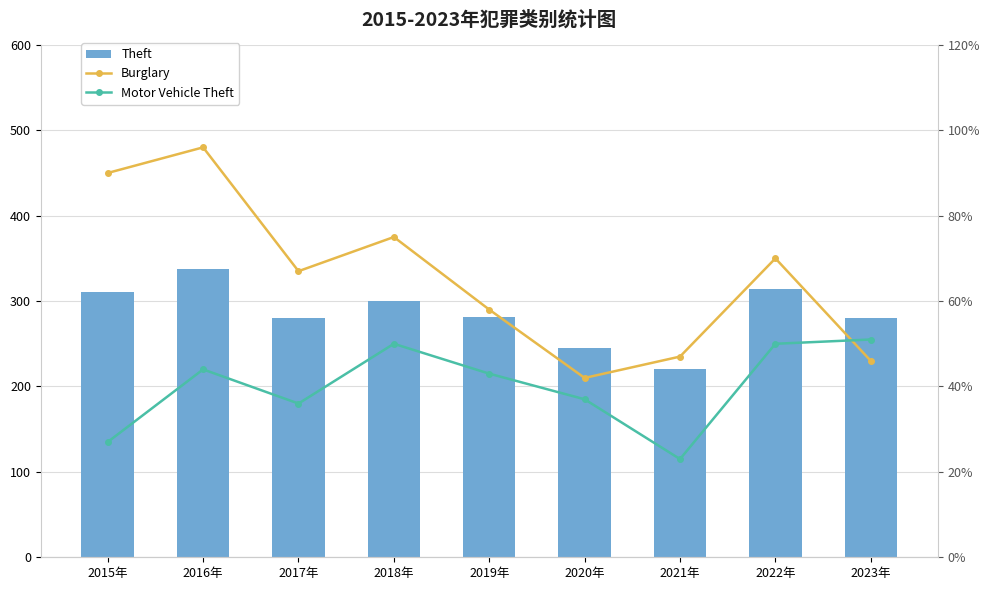

Which category has the lowest value across all series?

2021年